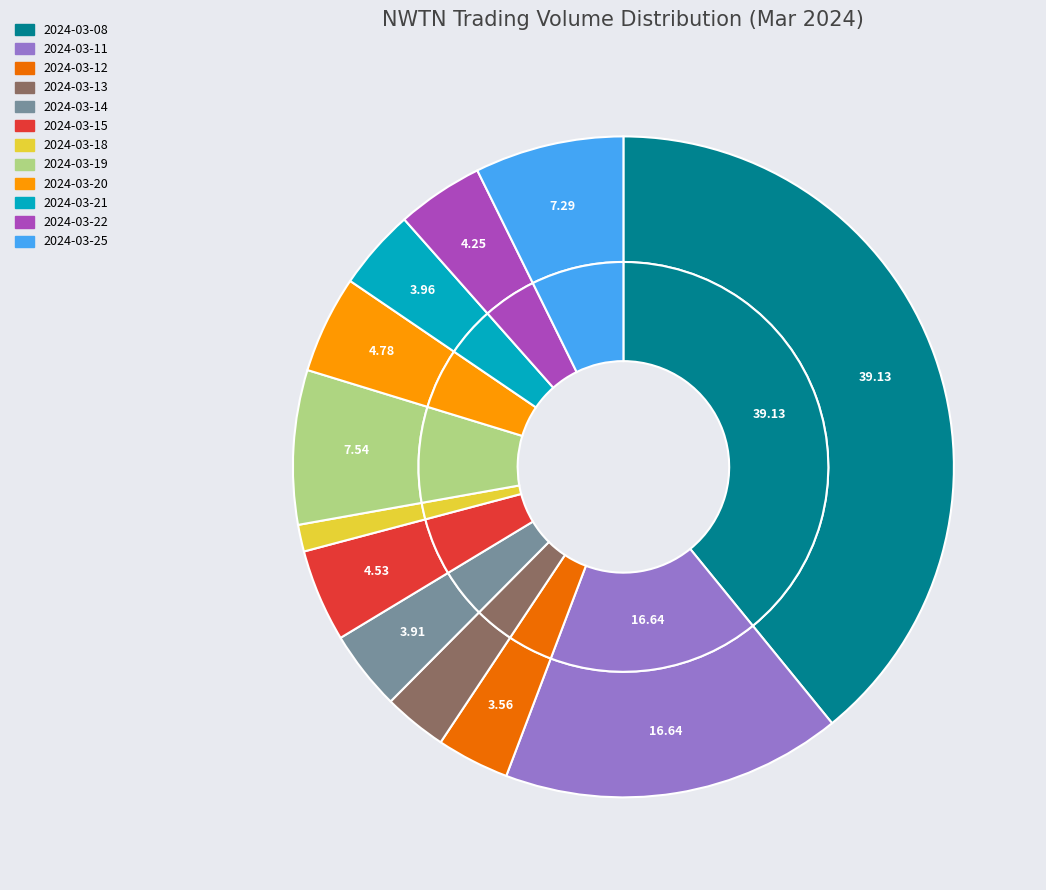

To the nearest percent, what is the difference between the 2024-03-20 and 2024-03-21 slice percentages?

1%